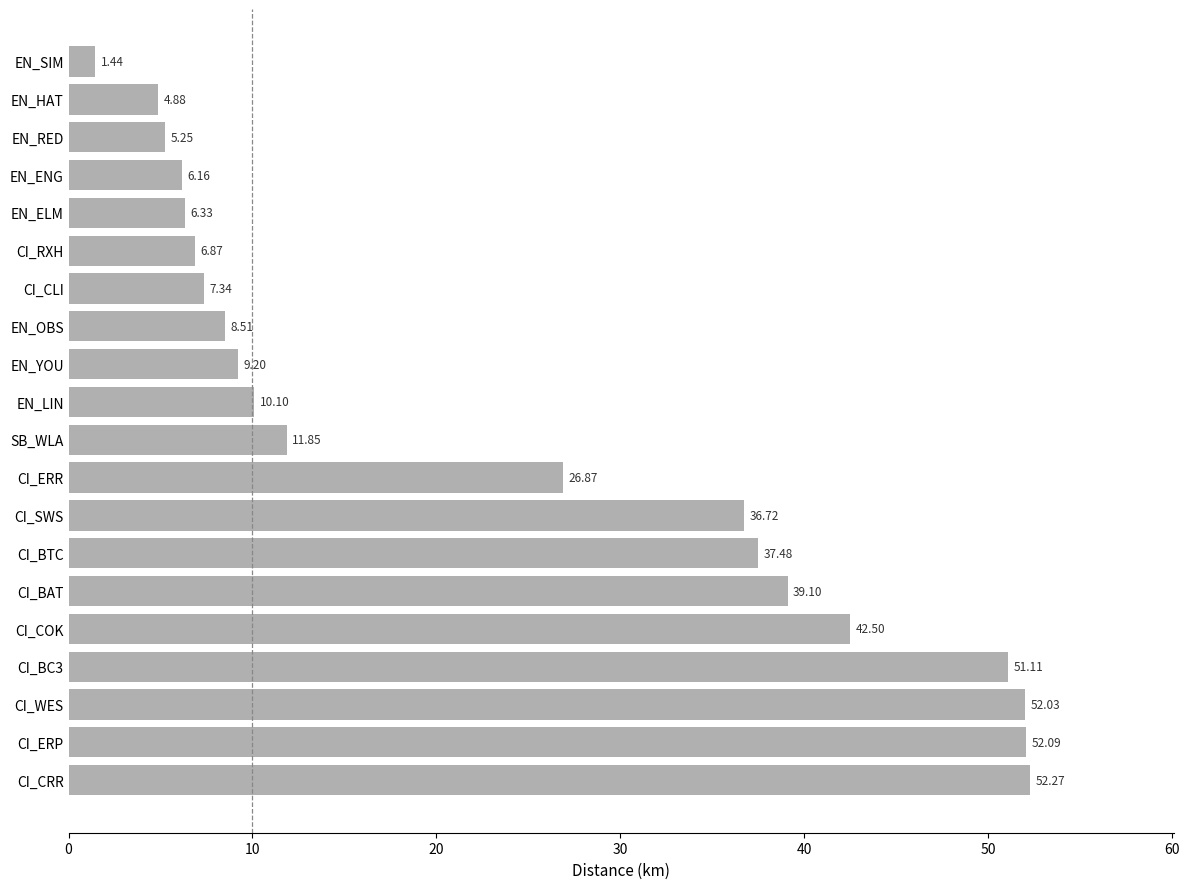

What is the sum of all values?

468.1